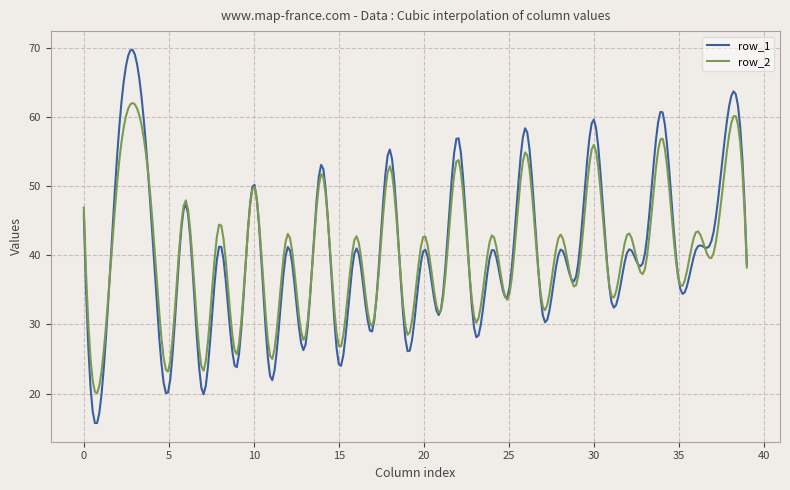

How many series are shown in this chart?

2